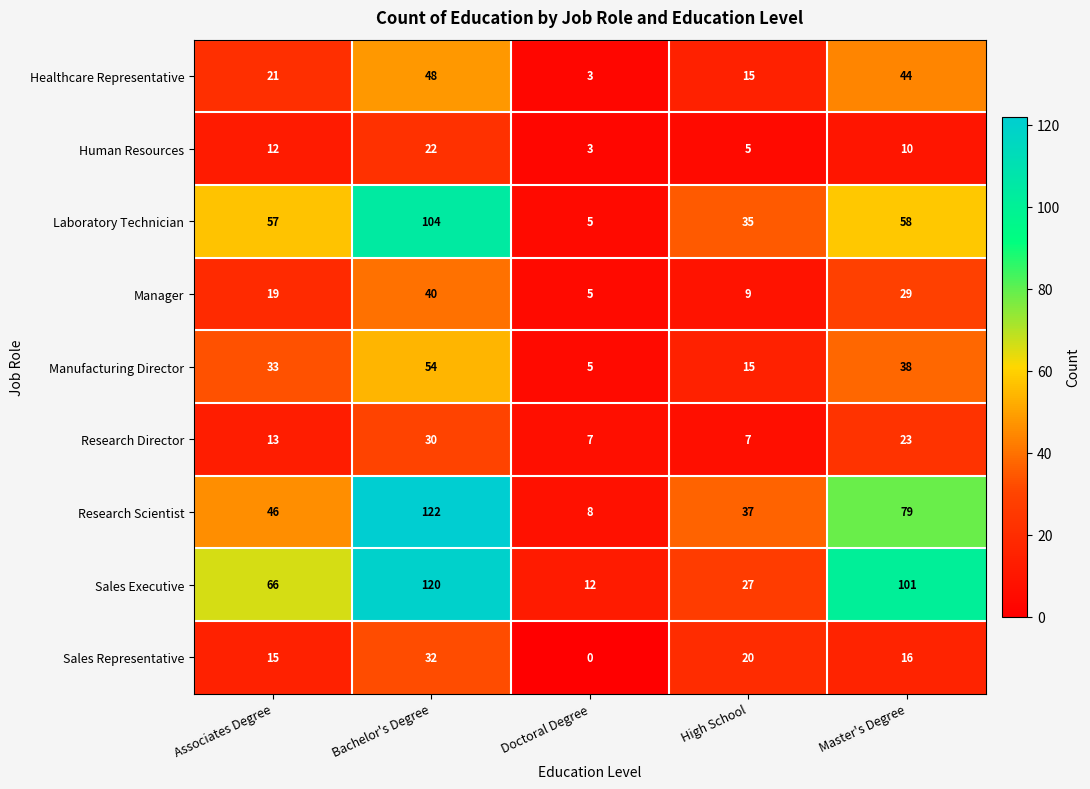

Count the number of data series in this chart.

9